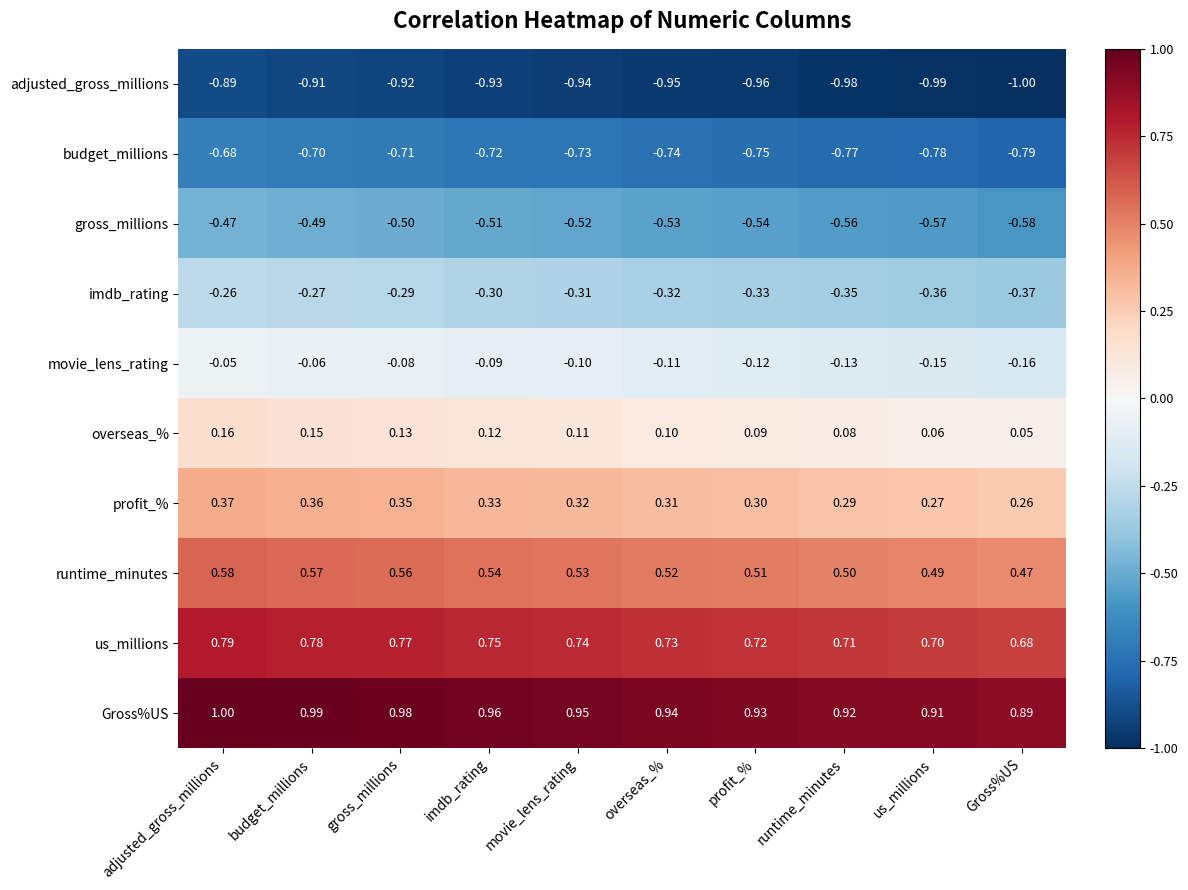

At which label is us_millions closest to 0?

Gross%US